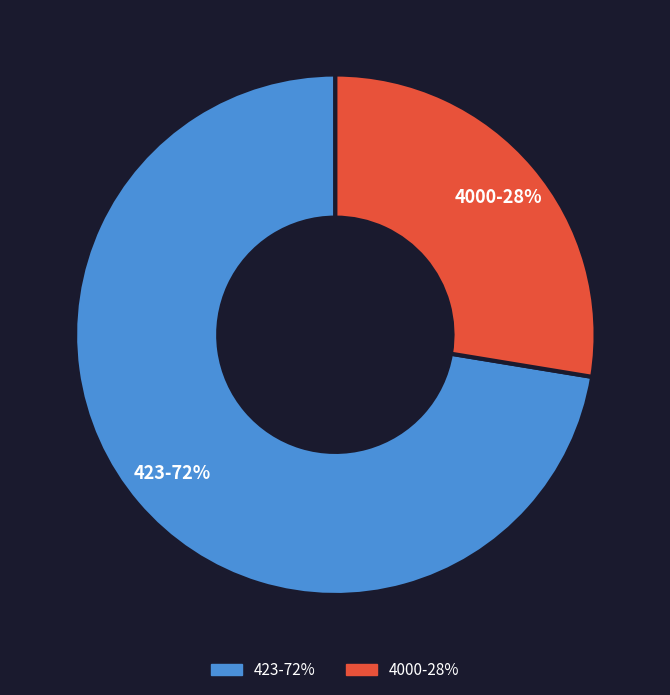

Approximately how many times larger is the value at 4000 compared to 423?

0.4